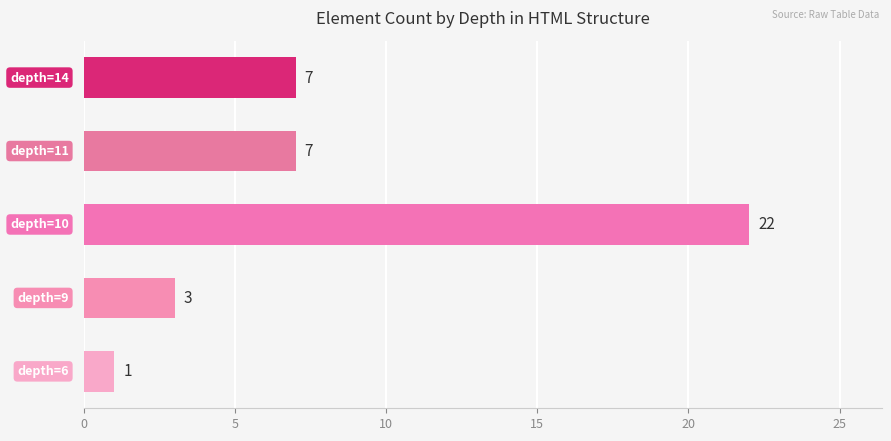

What is the difference between the second highest and minimum values?

6